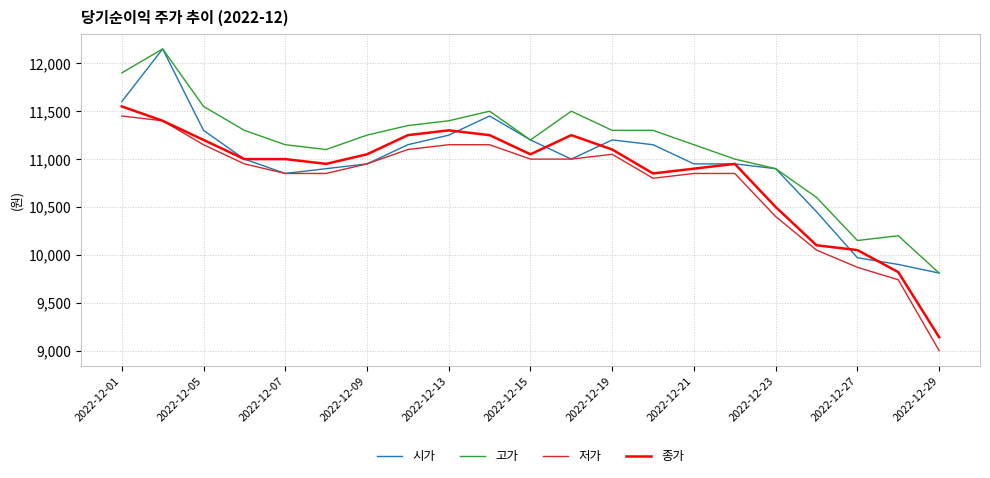

What is the difference between the maximum and minimum values in the 시가 series?

2340